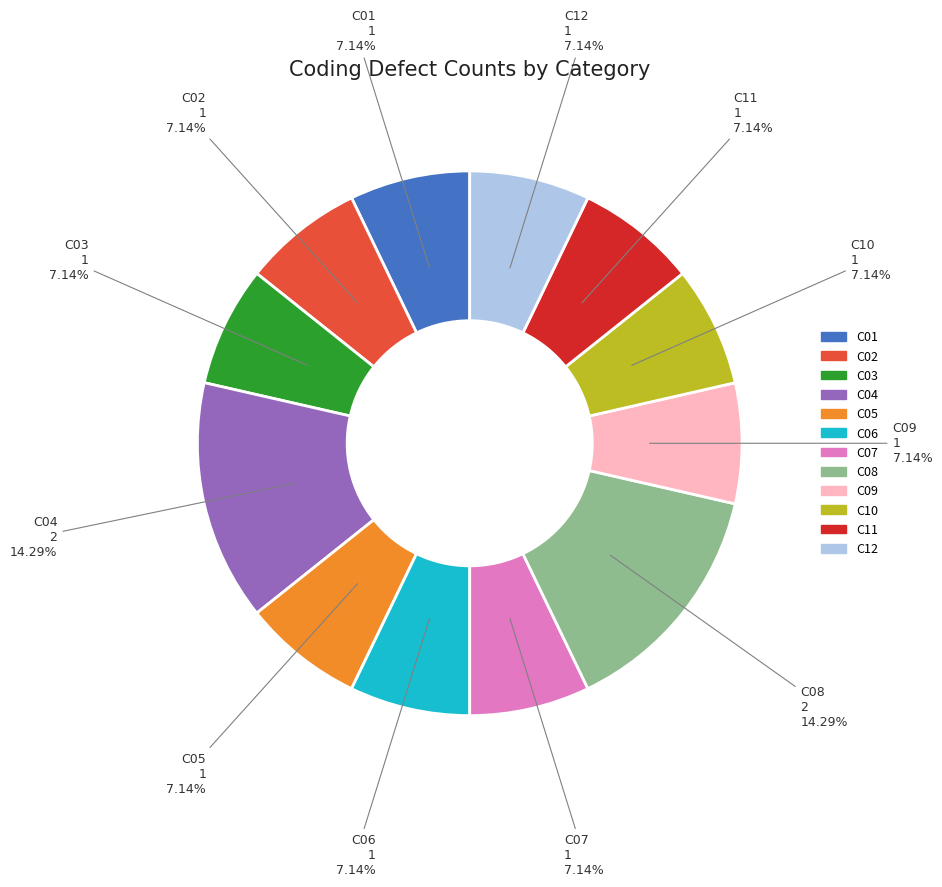

What is the ratio of the value at C06 to the value at C01?

1.0